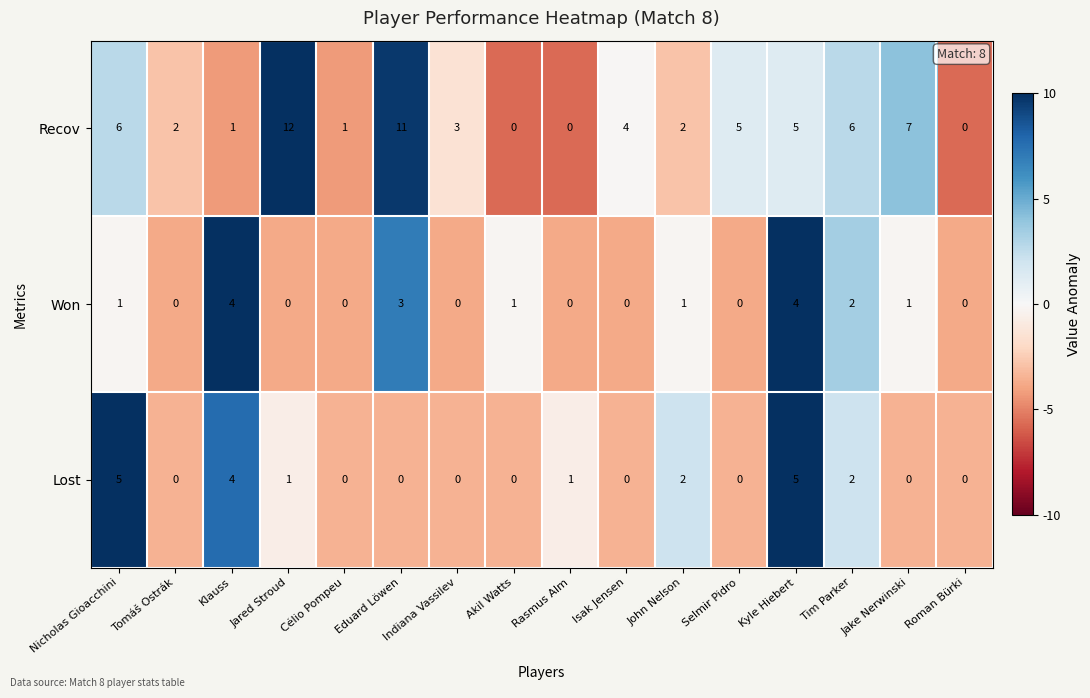

The value of Won at Isak Jensen is -1. True or false?

False